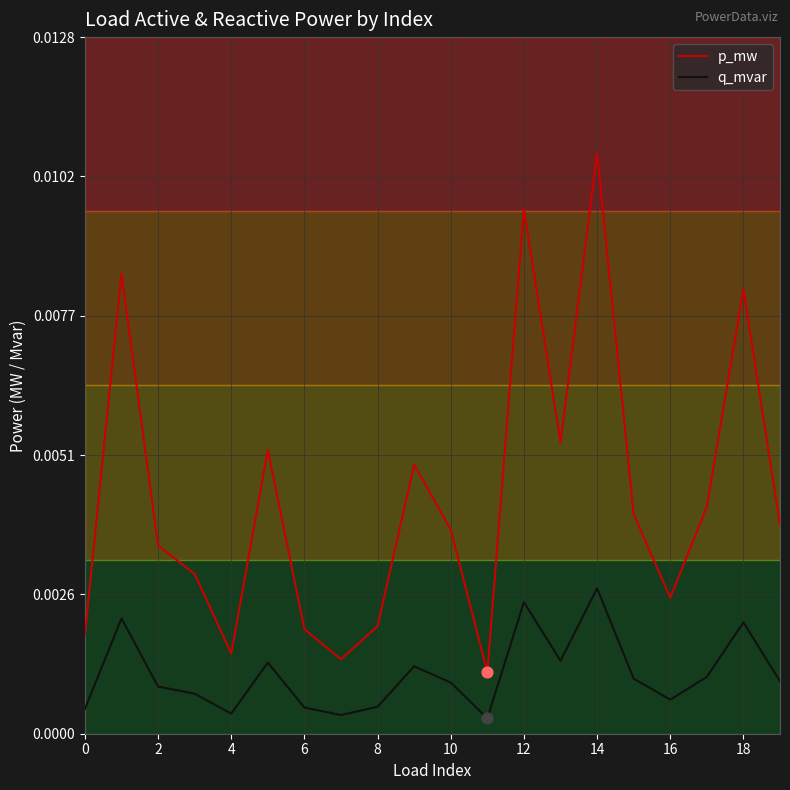

At how many categories does at least one series exceed 0?

20